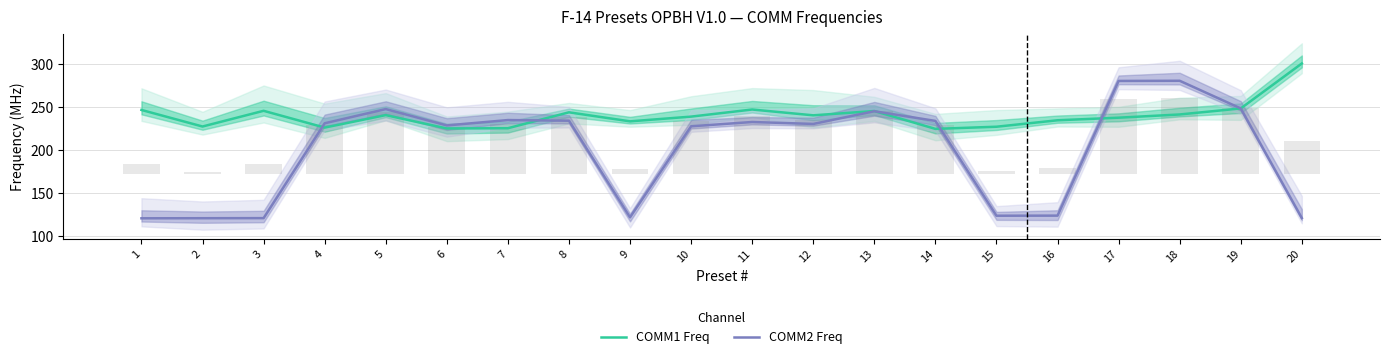

What is the value of the COMM2 Freq bar at the 1st from the left?

121.1